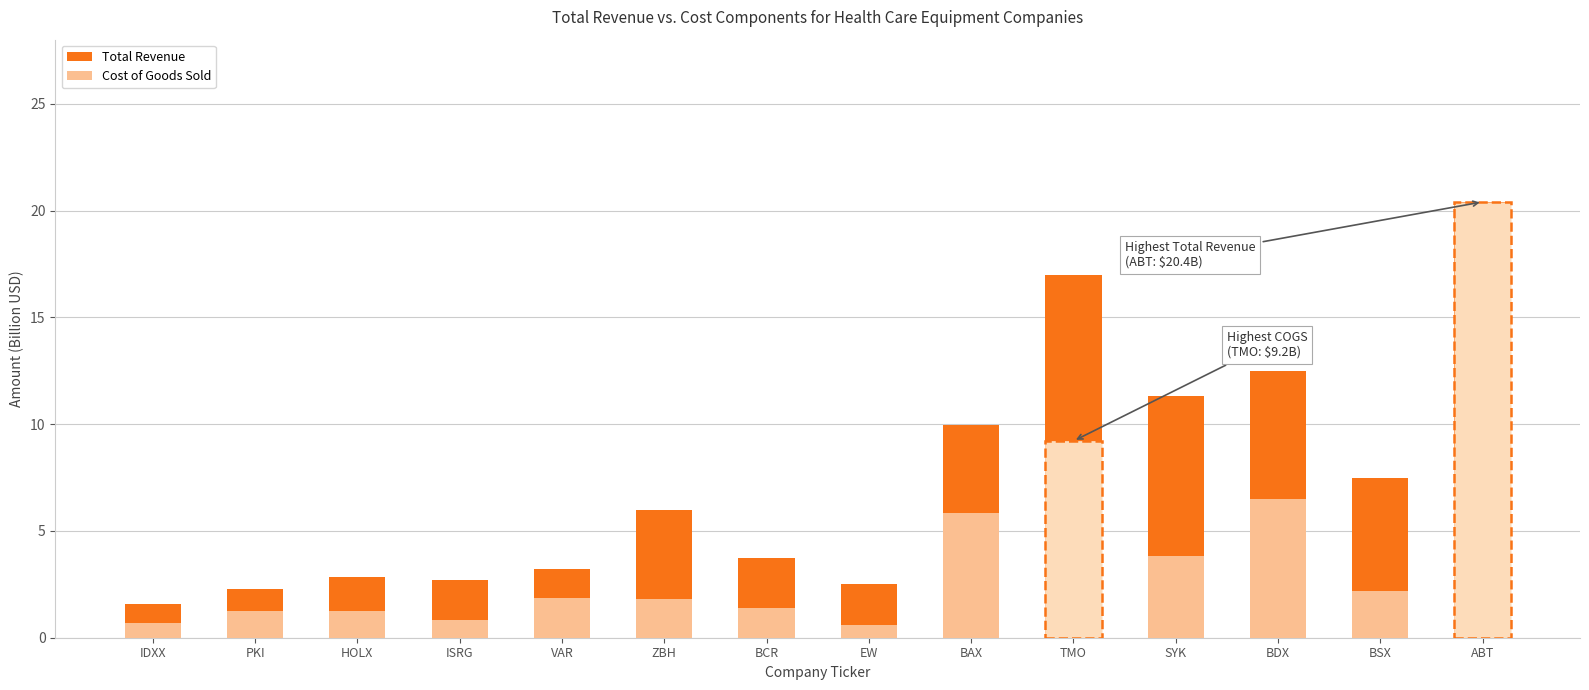

What is the maximum value shown in the chart?

20.4